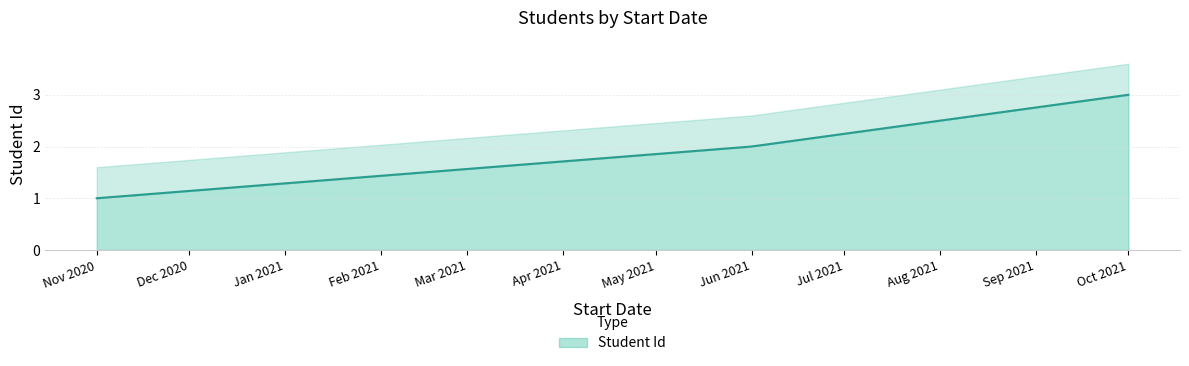

Reading right to left, extract all data points from this chart.

3	2	1